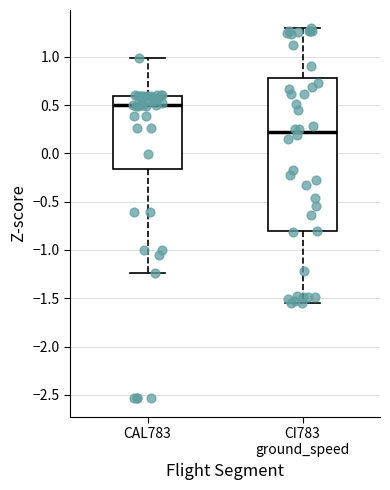

Reading left to right, read every box against the y-axis: the position of its median line, the range the box covers, and the ends of its whiskers. The values are not printed on the chart, so give them approximately, as read against the axis.

CAL783: median 0.50, box -0.15 to 0.60, whiskers -1.25 to 1.00
CI783 ground_speed: median 0.20, box -0.80 to 0.80, whiskers -1.55 to 1.30